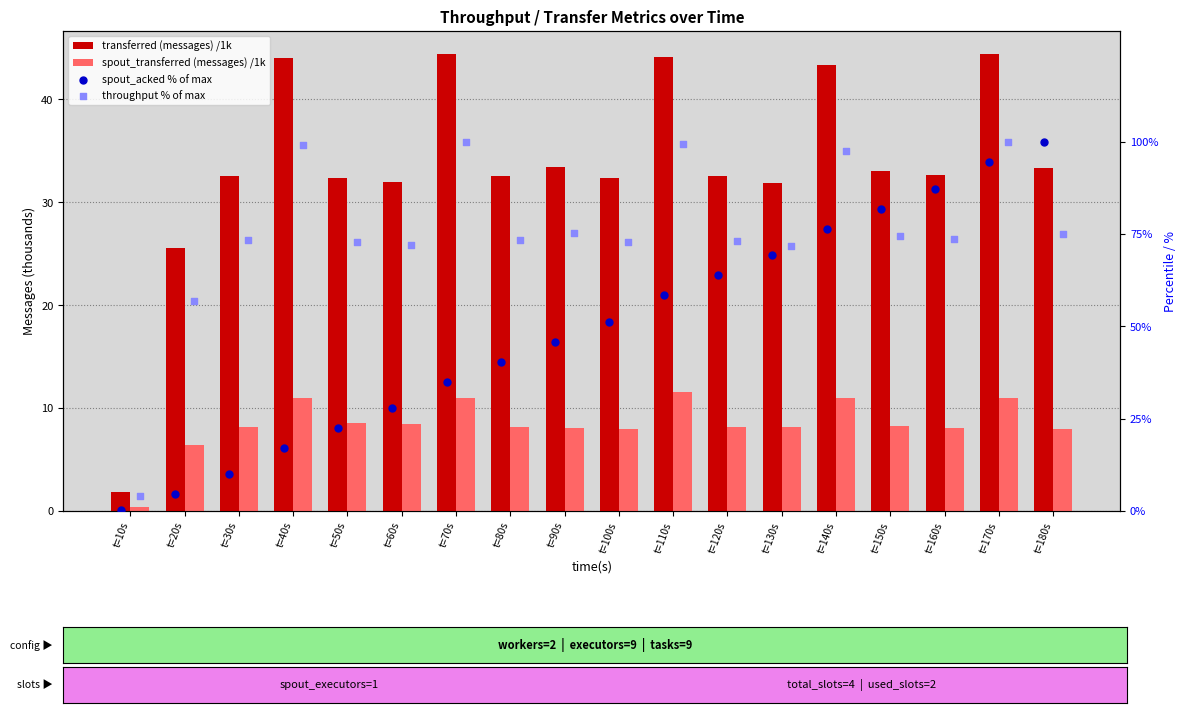

Is the value of spout_transferred (messages) /1k at t=90s greater than the value of transferred (messages) /1k at t=110s?

No